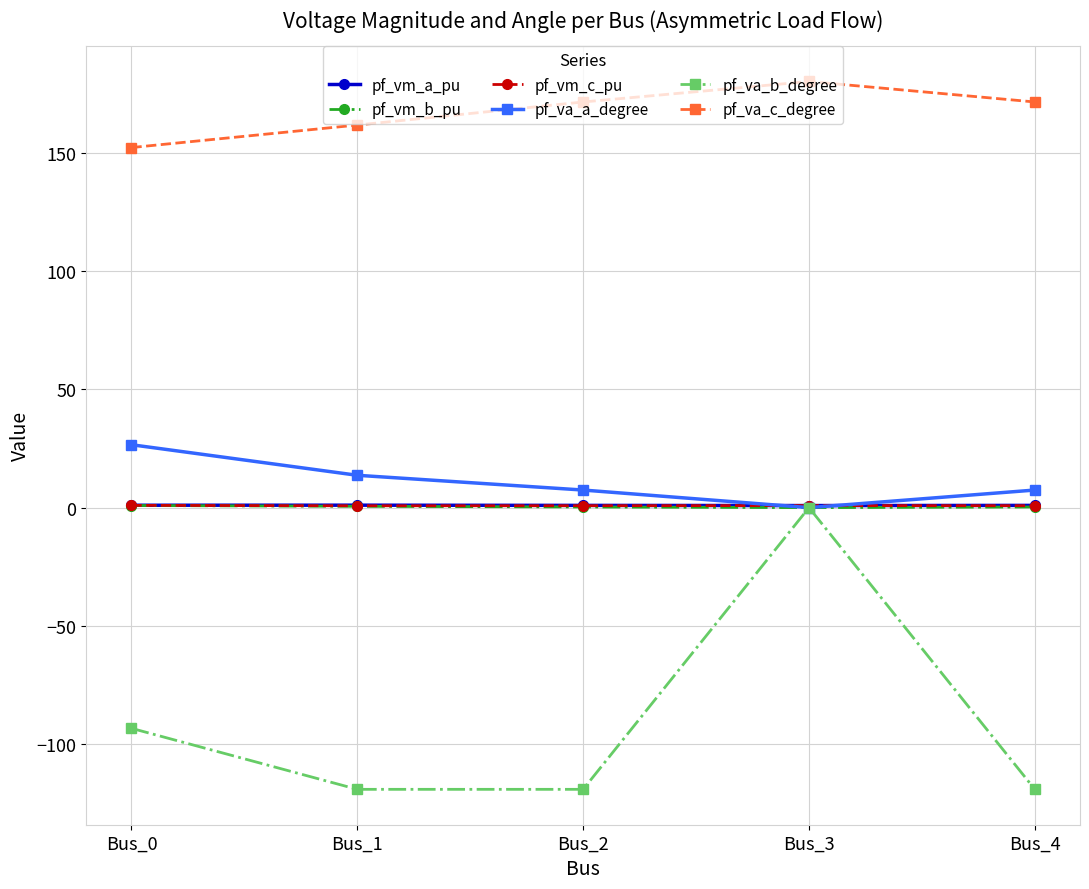

Which series has the widest spread of values?

pf_va_b_degree